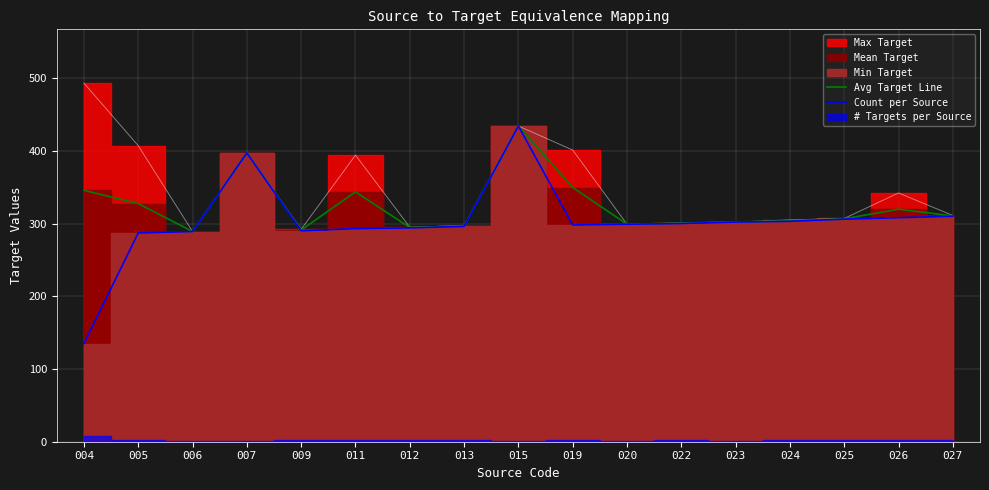

True or false: Count per Source and Avg Target Line cross at least once.

False